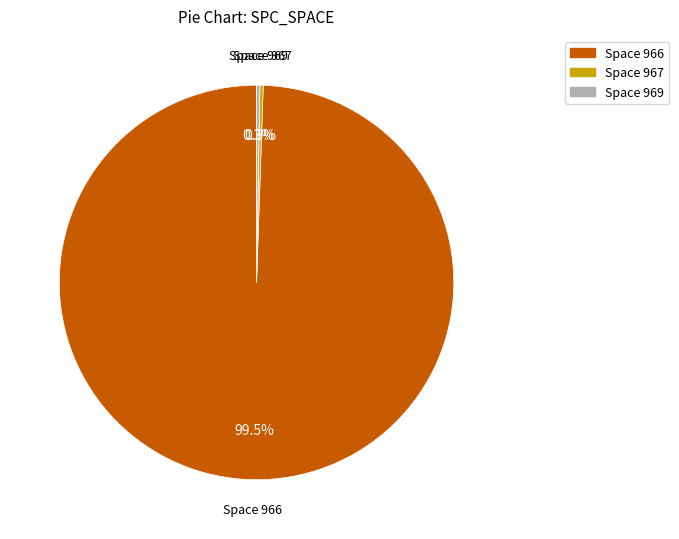

Is there any slice that represents more than half of the pie?

Yes